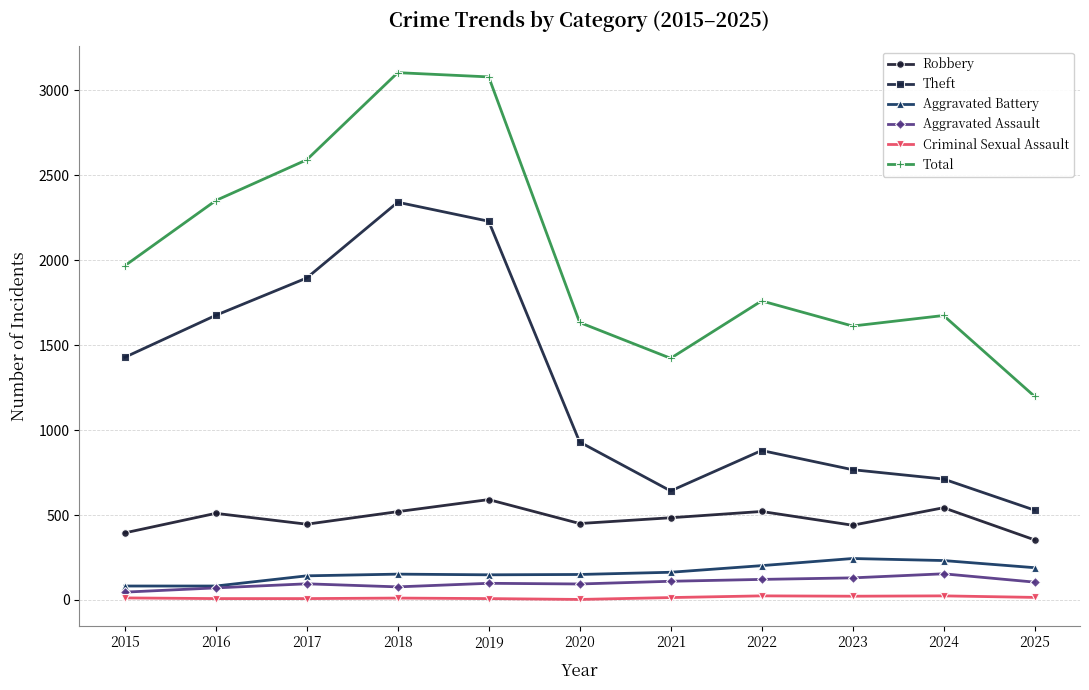

What is the minimum value for Criminal Sexual Assault?

3